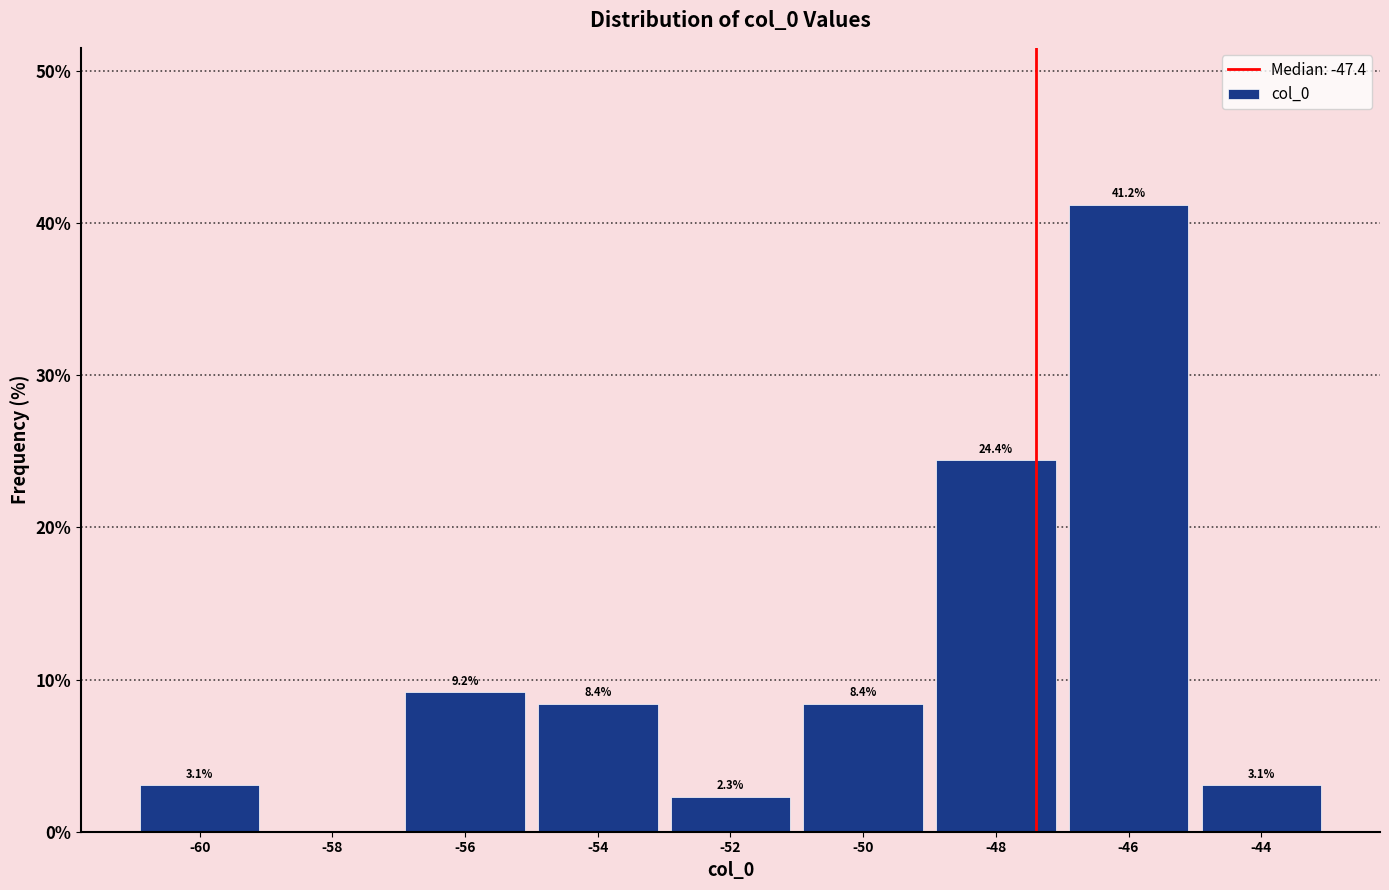

Which range on the x-axis has the tallest bar?

-47 to -45